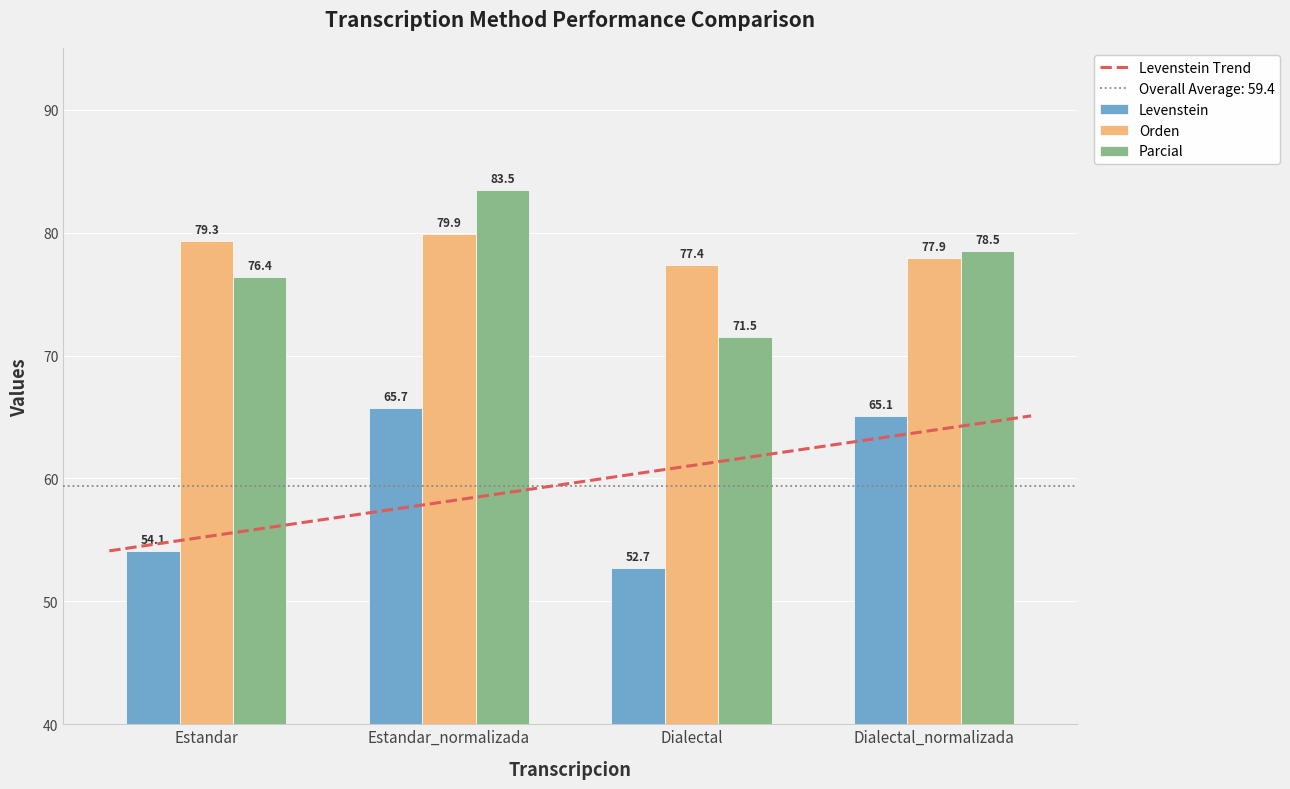

What is the difference between the maximum and minimum values in the Levenstein series?

13.0